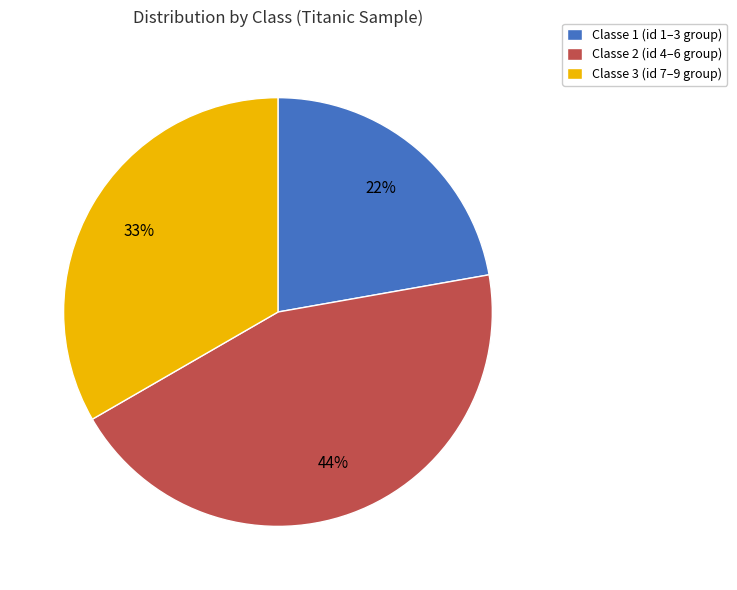

Is it true that Classe 1 (id 1–3 group) is 32% of the pie?

False